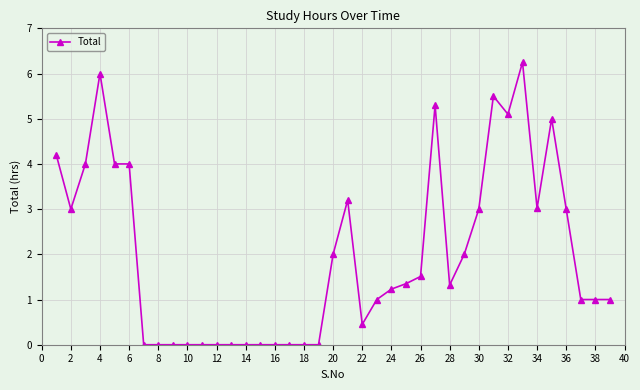

What is the average value?

2.0